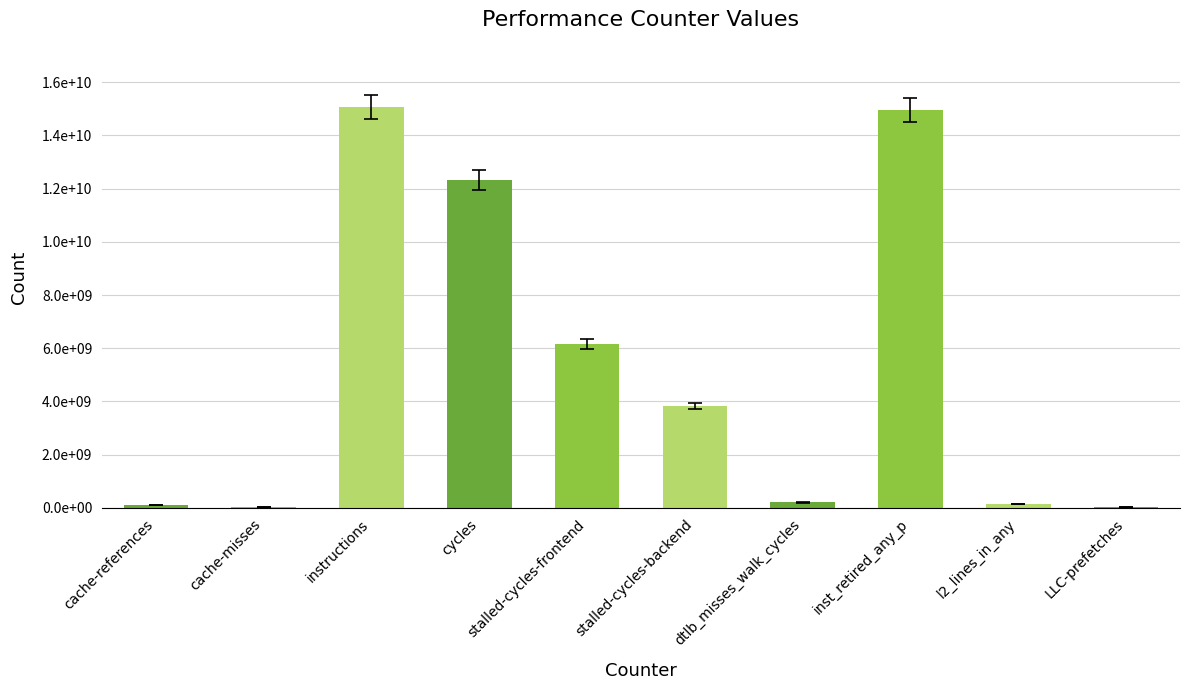

Reading left to right, list all the values displayed in this chart.

106359419	25876583	15070108008	12338256740	6169356428	3815383515	207059762	14959199419	141649243	22176546